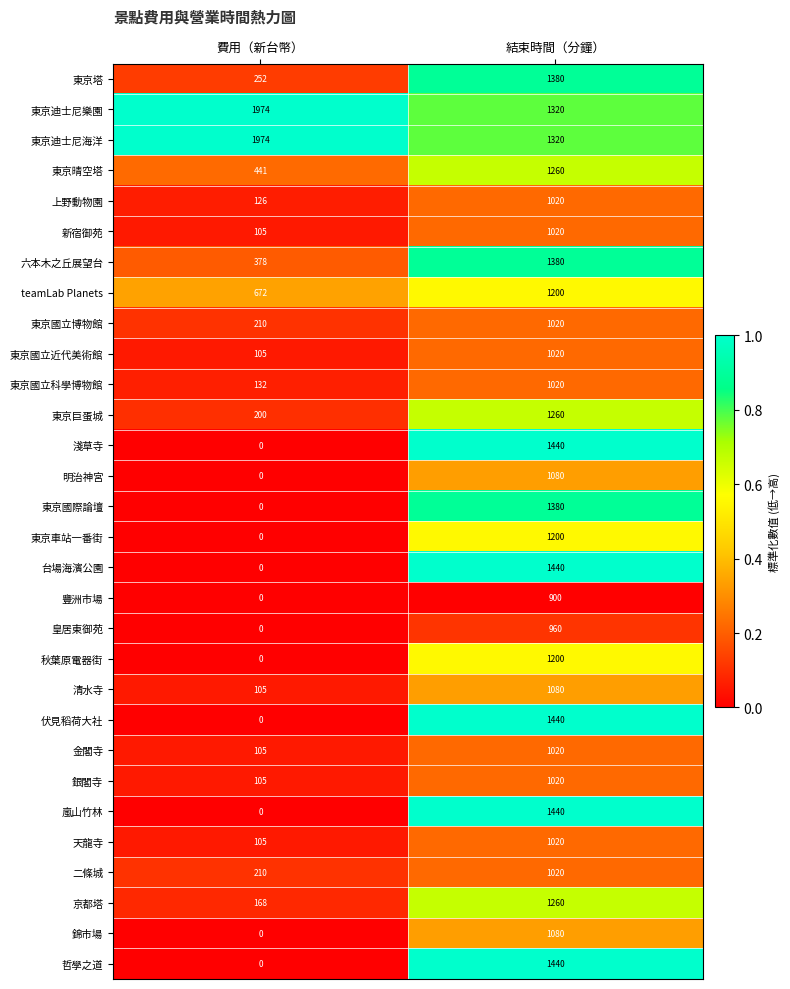

Rank the categories by 錦市場 value from highest to lowest.

結束時間（分鐘）, 費用（新台幣）